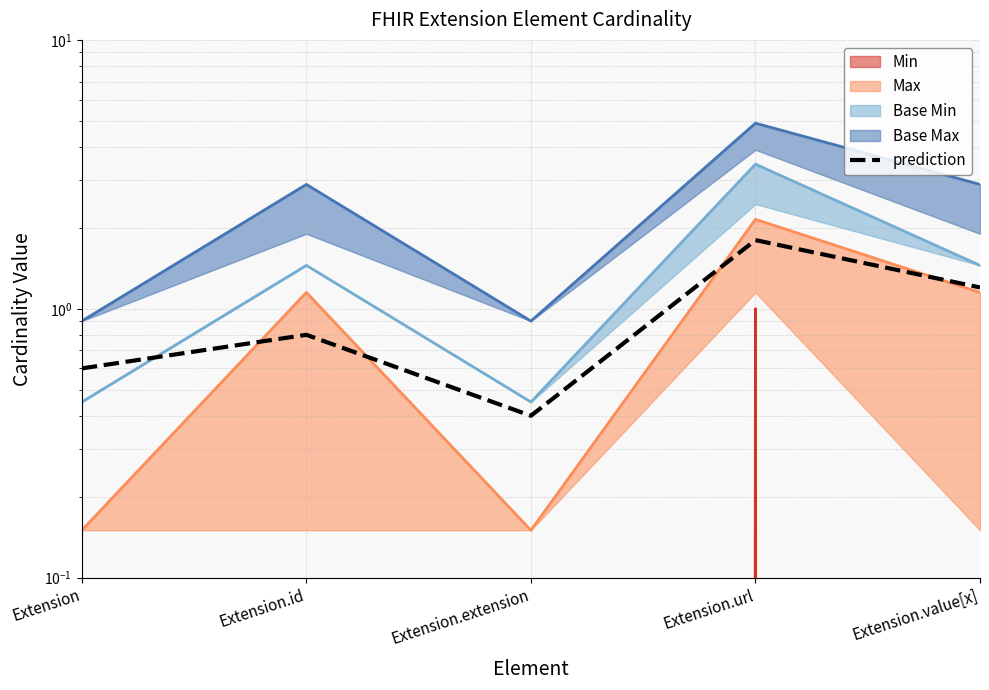

What is the sum of the values at Extension and Extension.id?

1.4